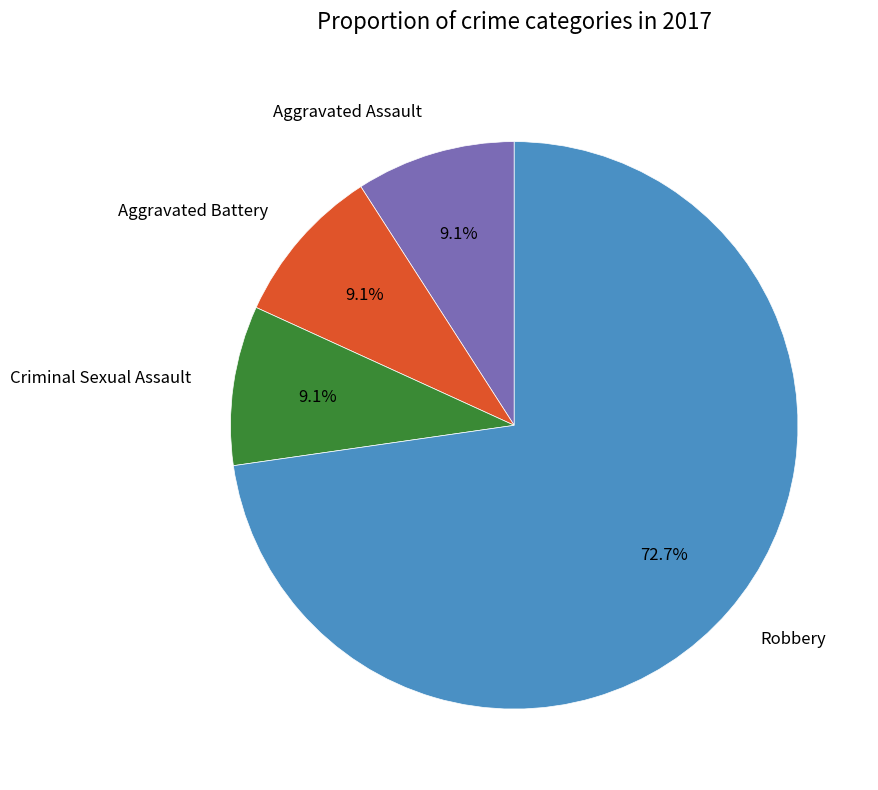

Approximately how many times larger is the value at Criminal Sexual Assault compared to Aggravated Assault?

1.0